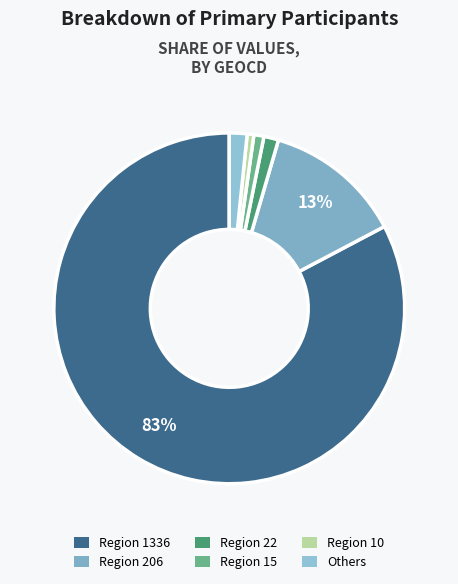

Count the number of slices in the pie.

6